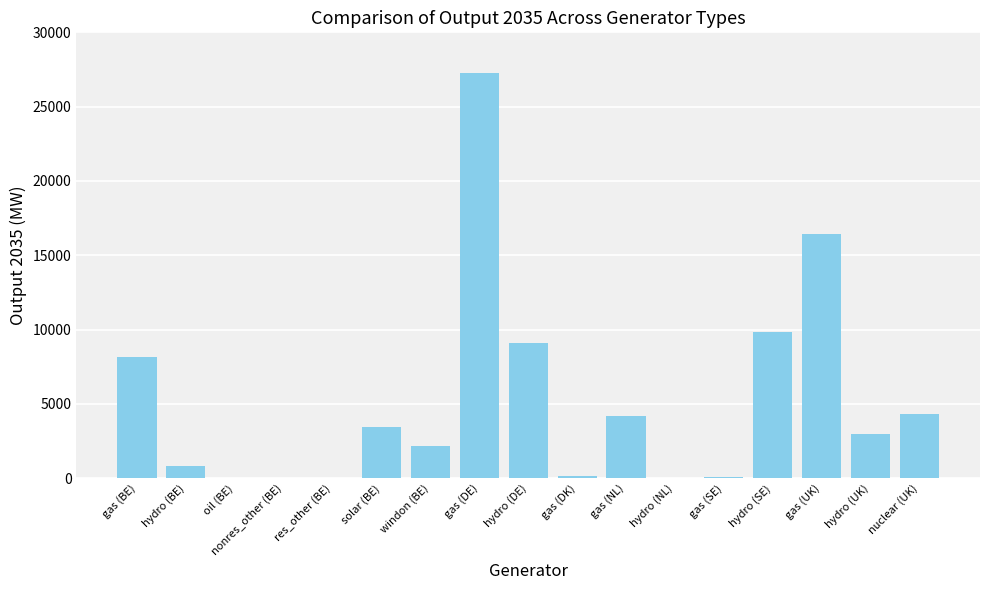

Which has a higher value, hydro (DE) or gas (BE)?

hydro (DE)